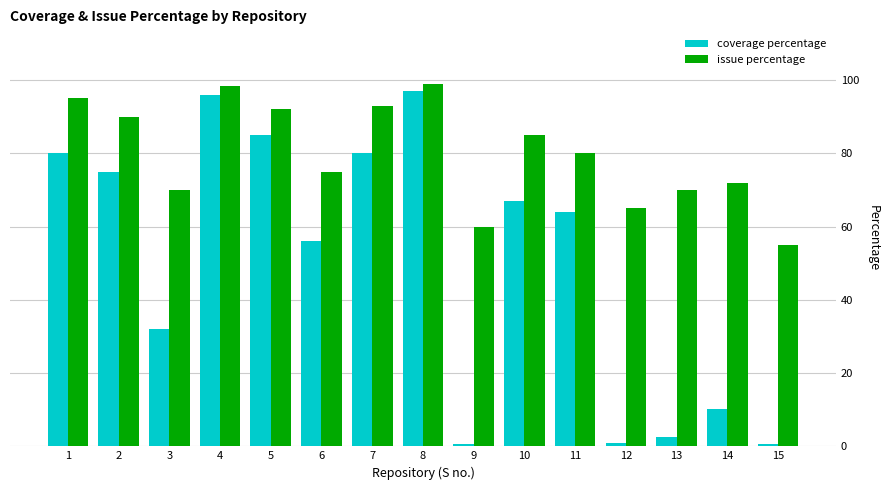

What is the average value of the coverage percentage series?

49.8